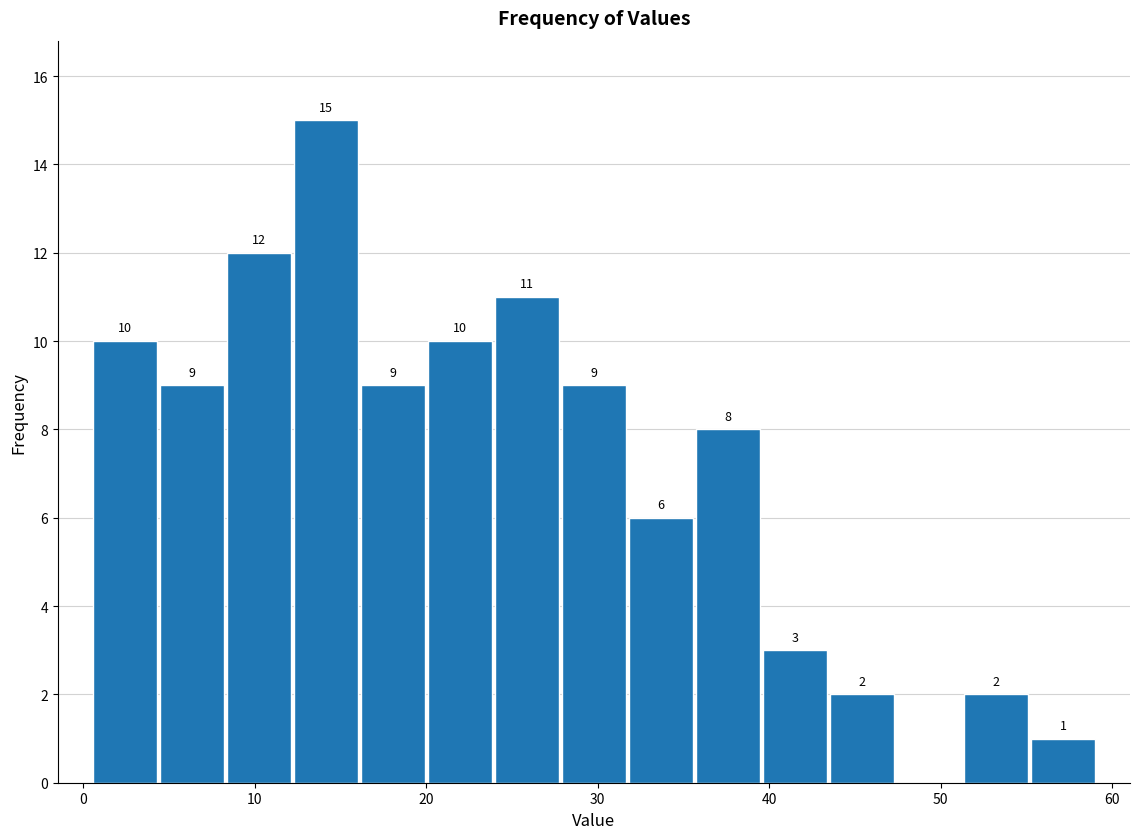

Around what value on the x-axis is the tallest bar? Give the approximate position of its centre, as read against the axis.

14